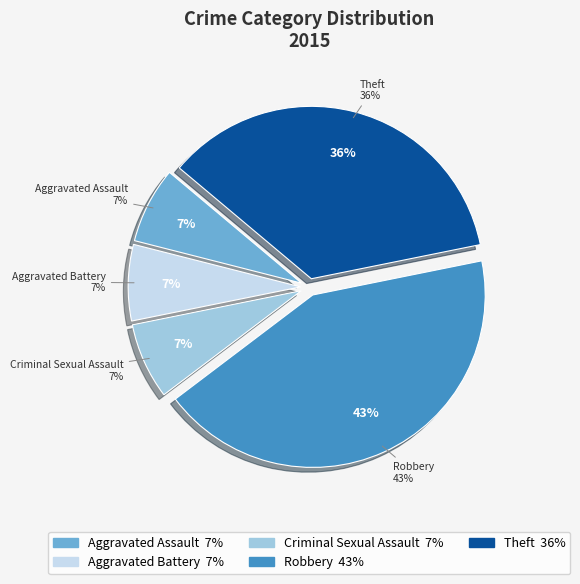

Does any single category account for the majority?

No